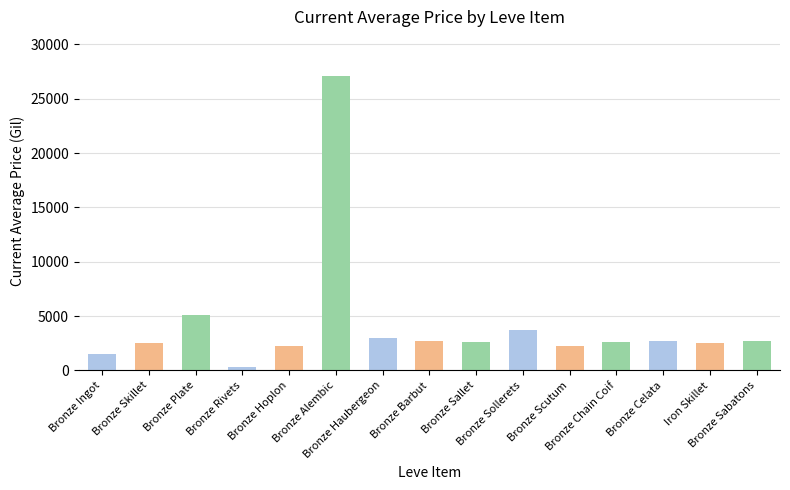

What is the sum of all values?

63635.1